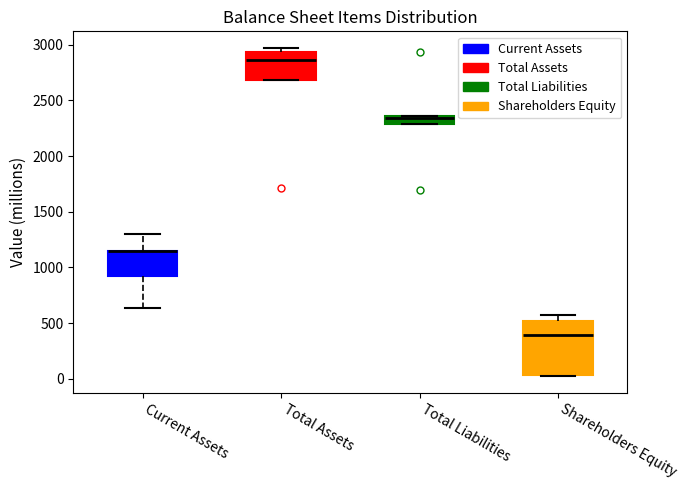

Where is the lower edge of the box for Total Liabilities on the y-axis? The values are not printed on the chart, so give them approximately, as read against the axis.

2300